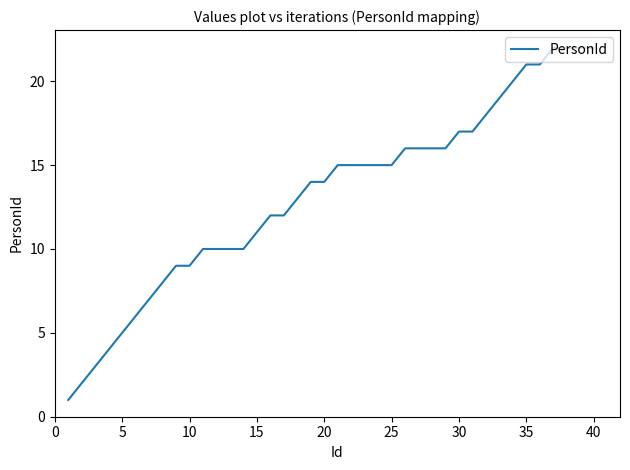

What is the maximum value shown in the chart?

22